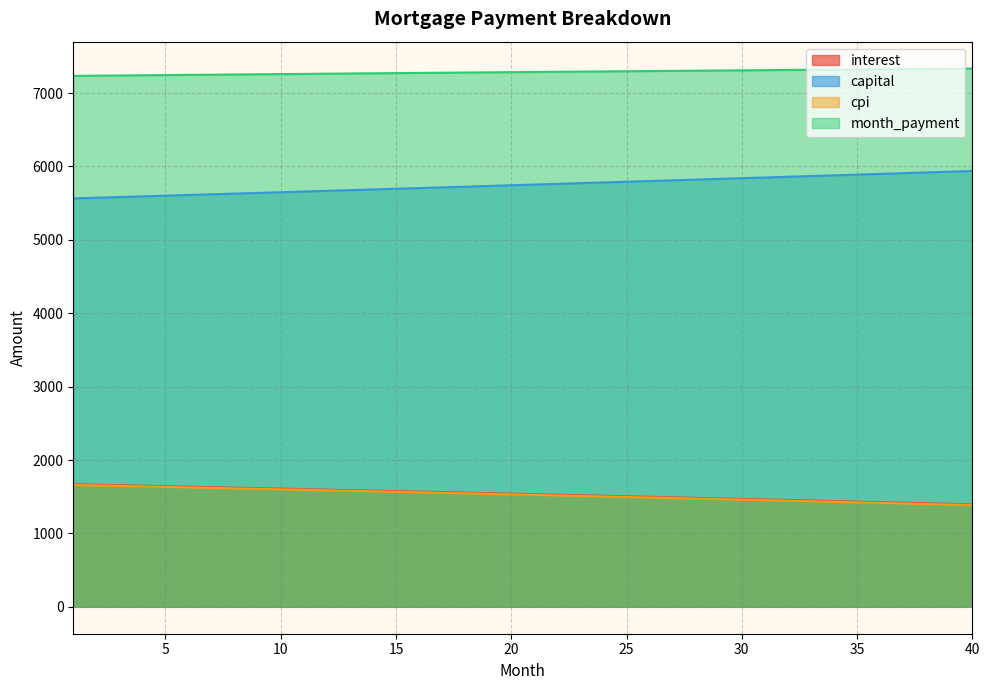

Read the month_payment value at 1.

7234.3